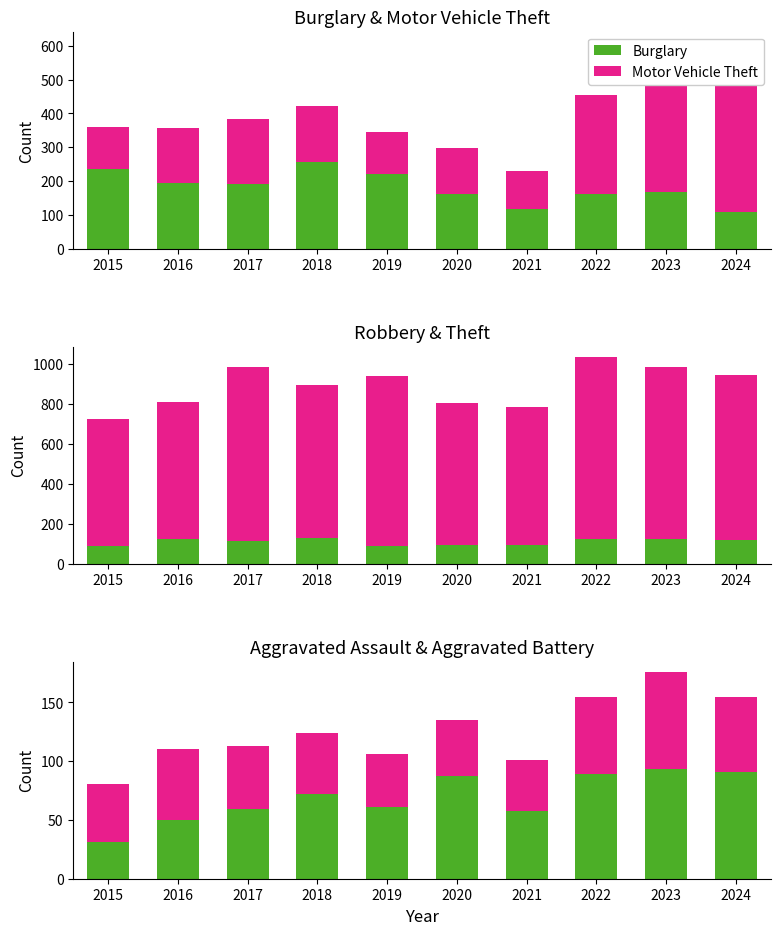

Which series changed the most between 2015 and 2023?

Motor Vehicle Theft